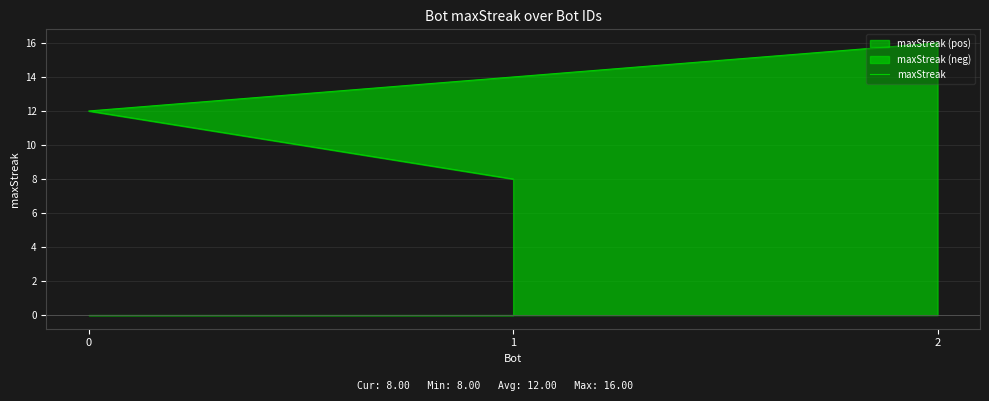

The value at 2 is 16. True or false?

True